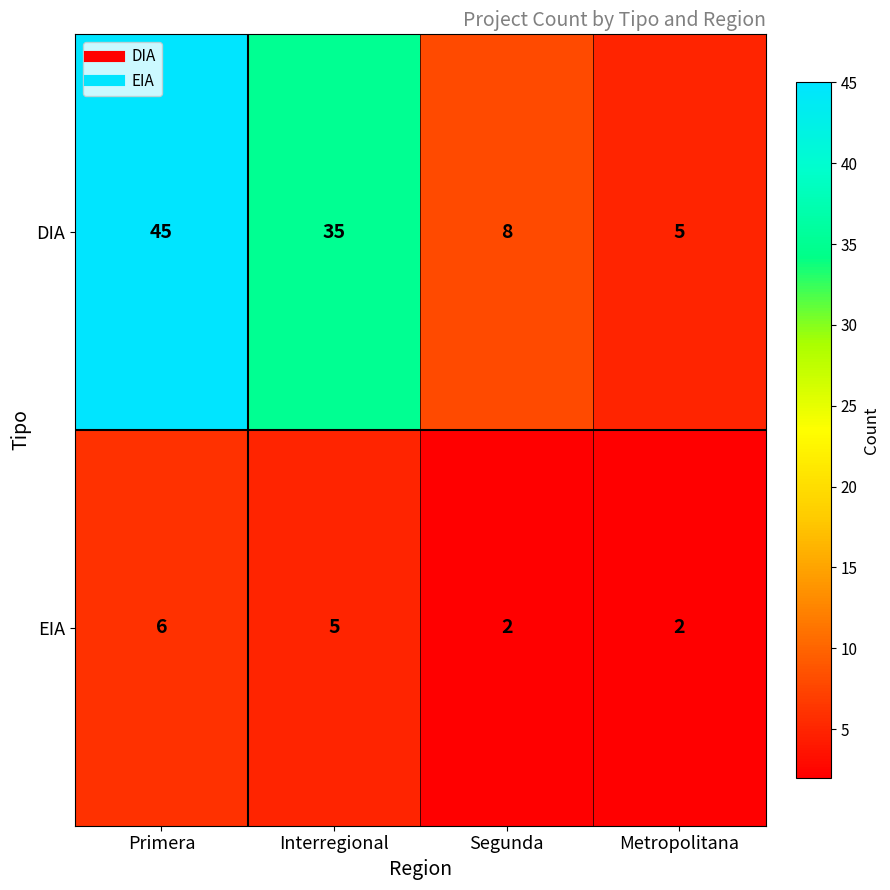

What is the maximum value for DIA?

45